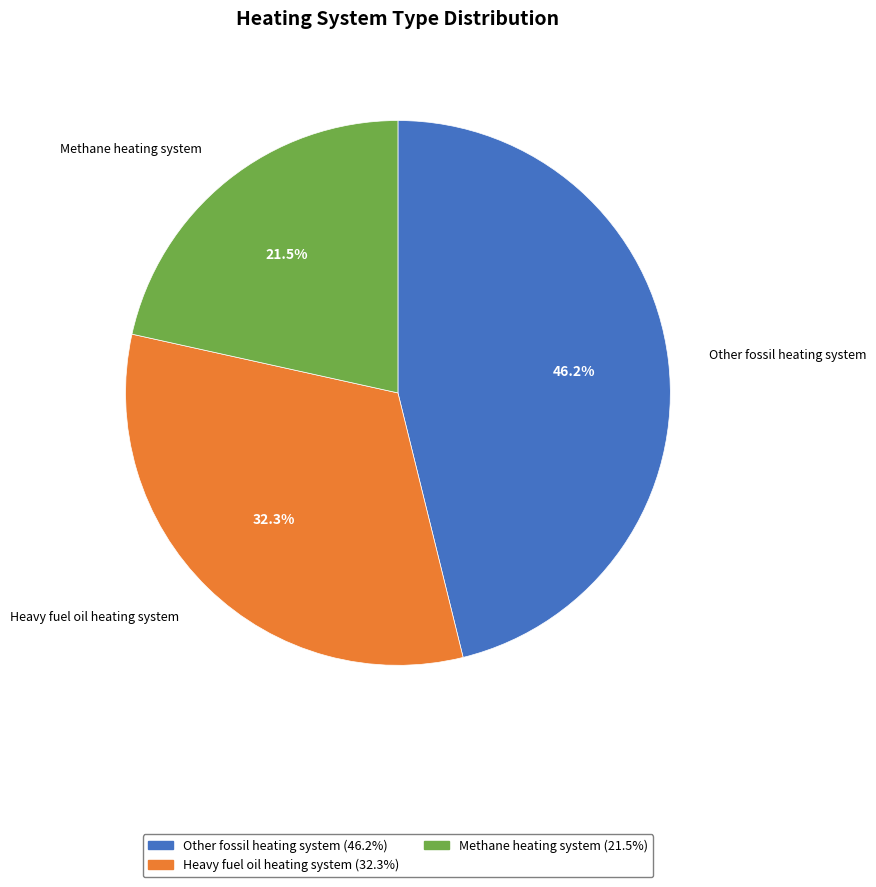

Is there any slice that represents more than half of the pie?

No